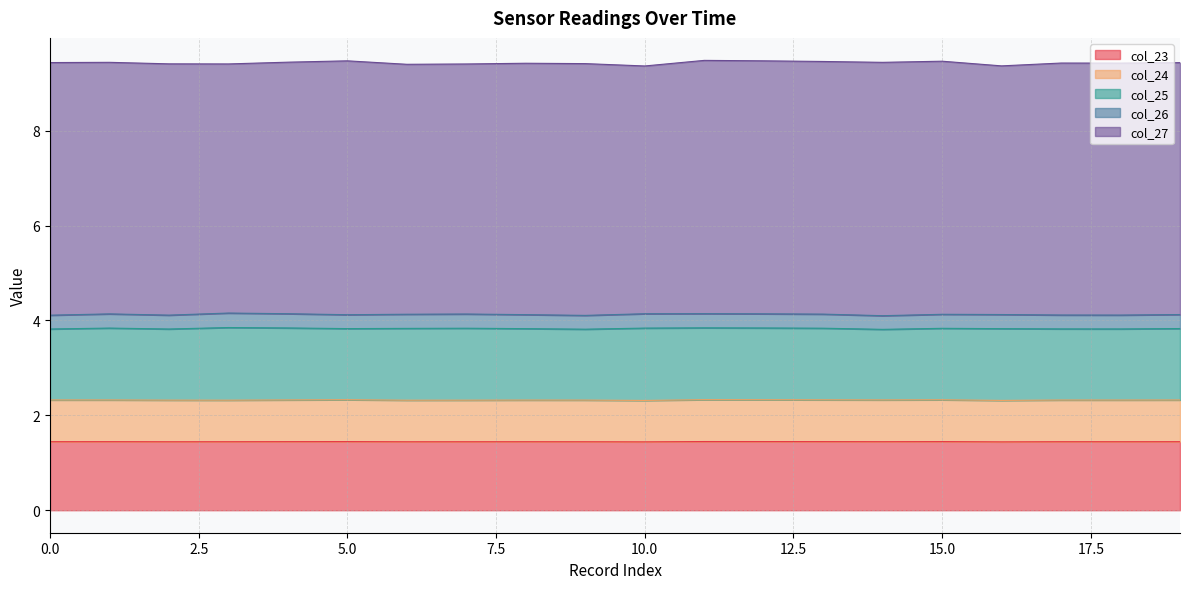

At which category does the chart reach its peak across all series?

5